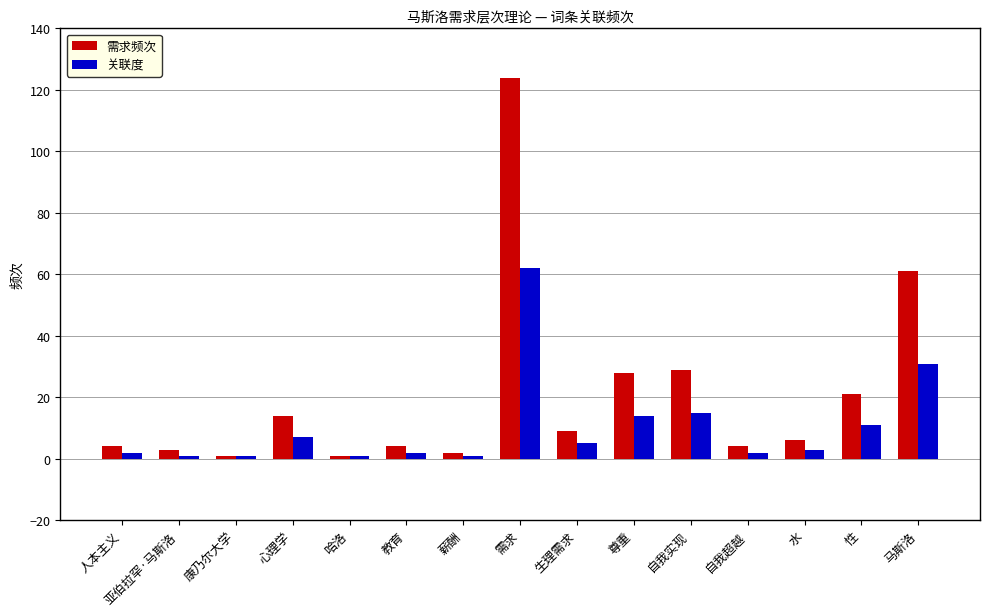

How many data points does each series have?

15